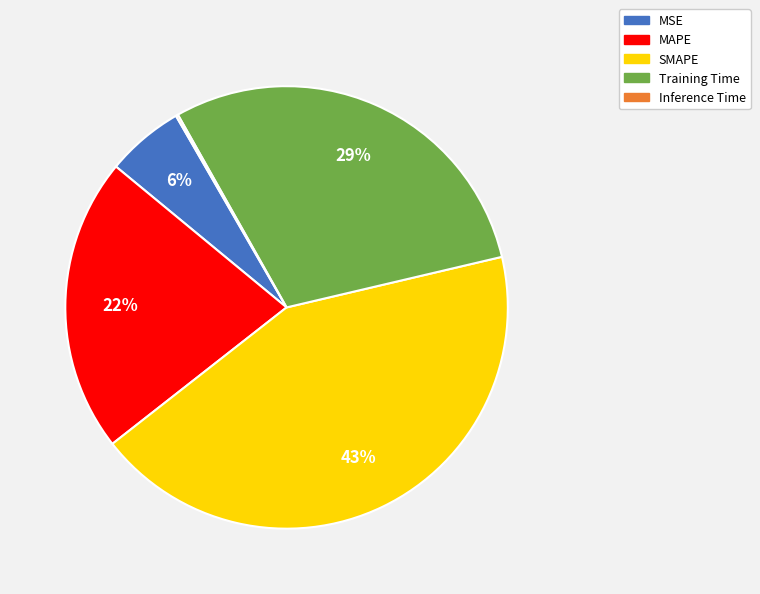

Is there a majority slice in this chart?

No